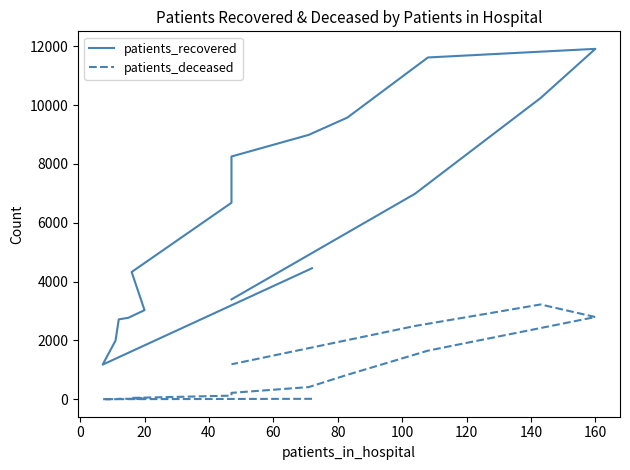

What is the value of the patients_recovered point at the 2nd from the left?

1178